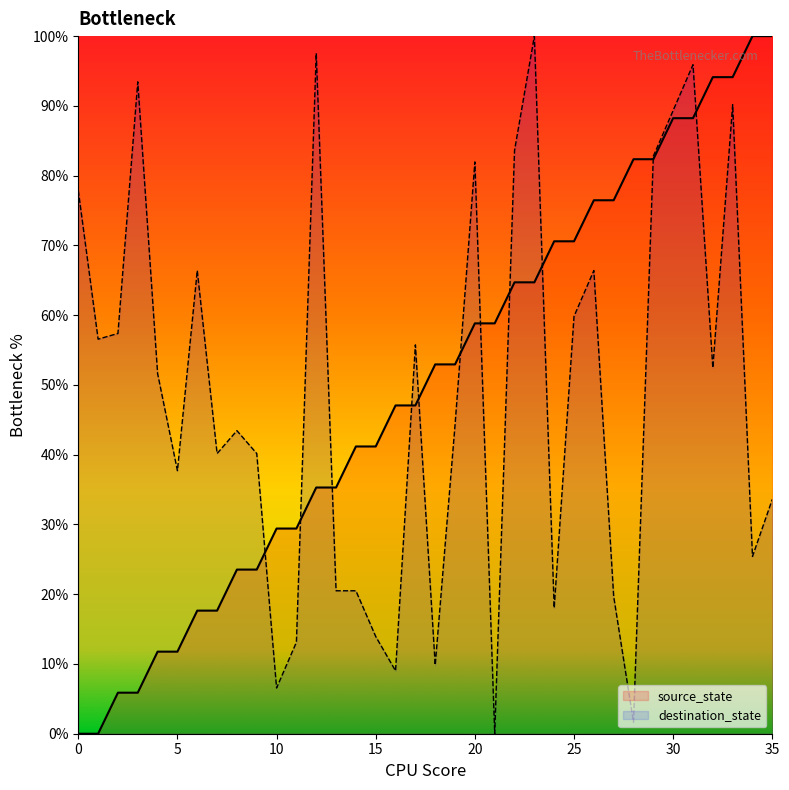

What is the difference between the source_state values at 34 and 24?

29.4